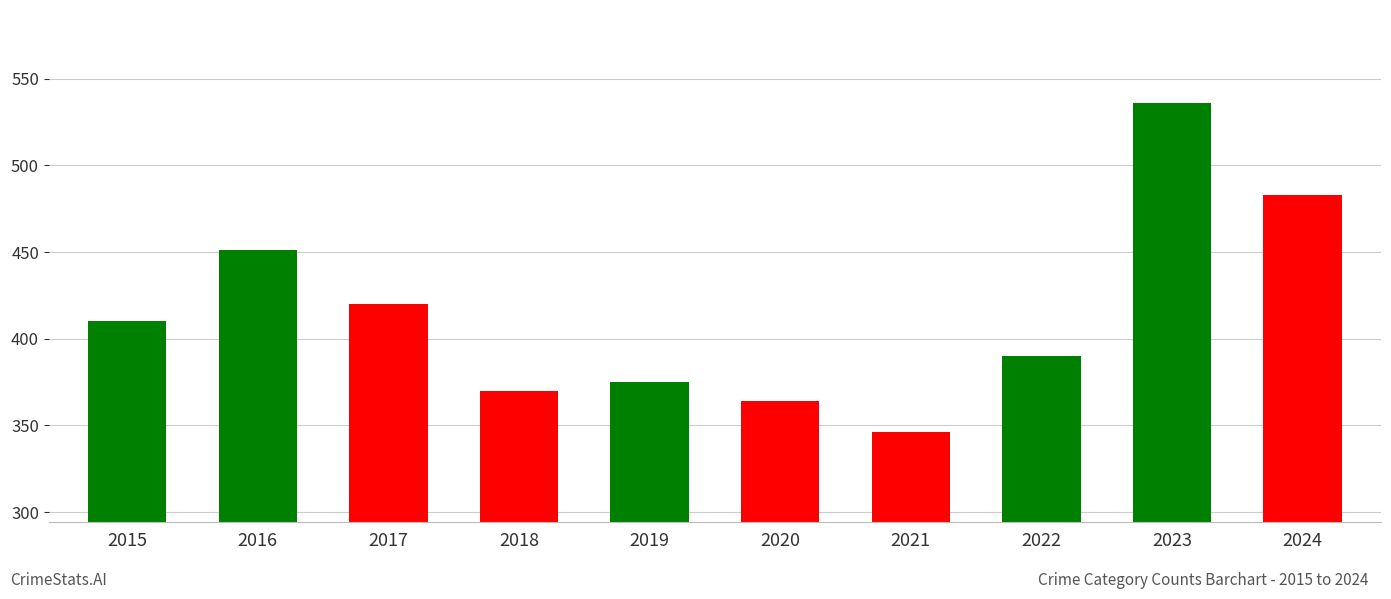

Does the chart contain any negative values?

No